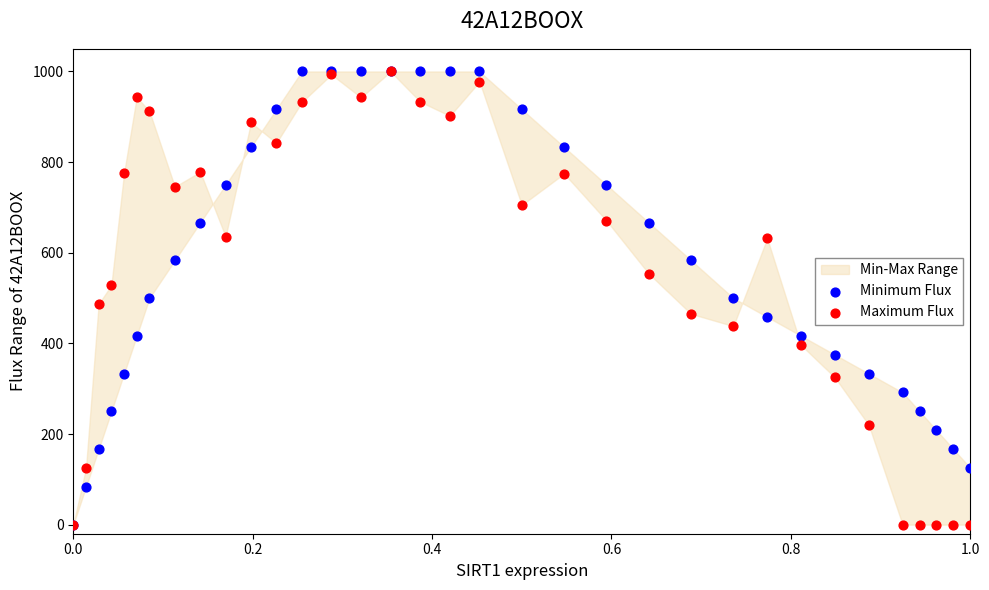

What are all the series names shown in the legend?

Minimum Flux, Maximum Flux